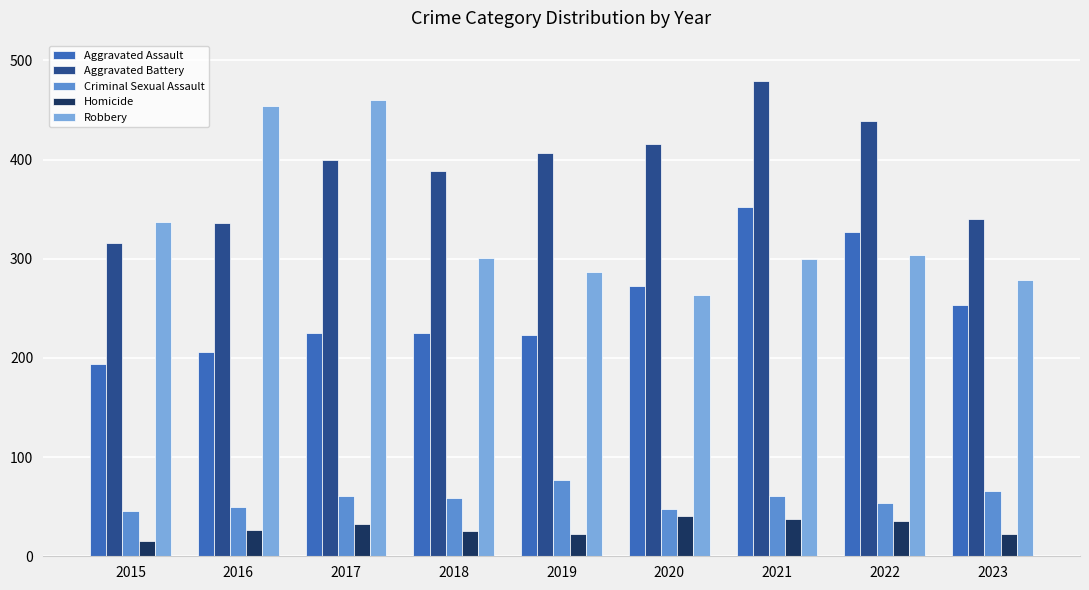

What is the sum of the Homicide values at 2017 and 2021?

71